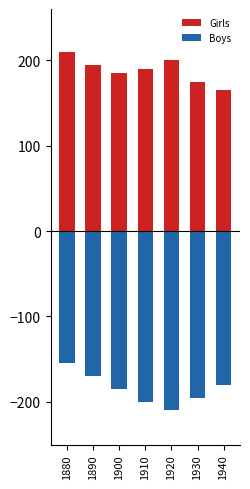

List the series in order of their peak value, lowest first.

Boys, Girls